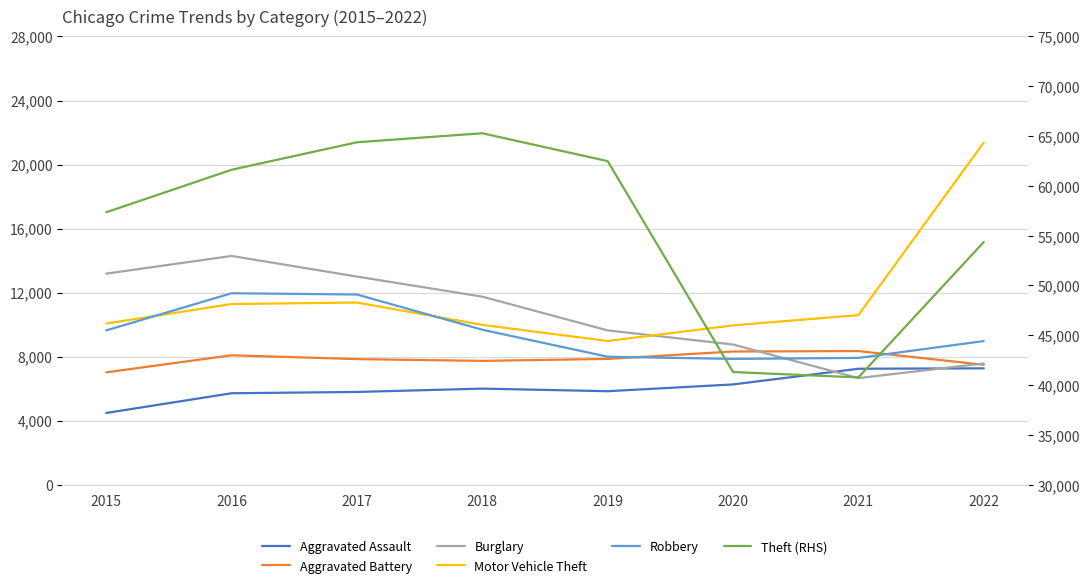

True or false: Aggravated Battery has a value of 7857 at 2019.

True